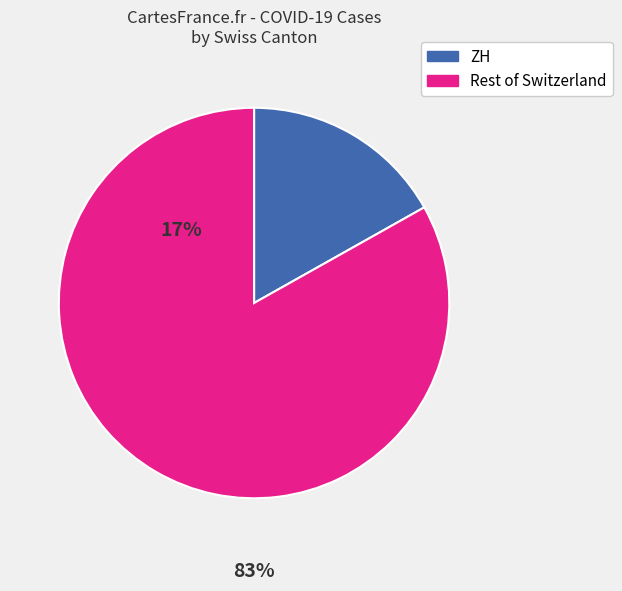

Is there any slice that represents more than half of the pie?

Yes